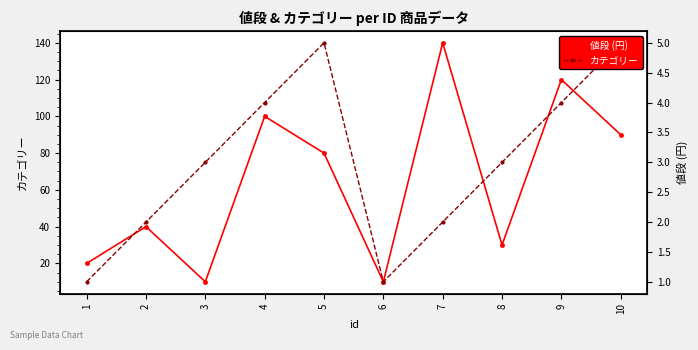

What is the minimum value shown in the chart?

1